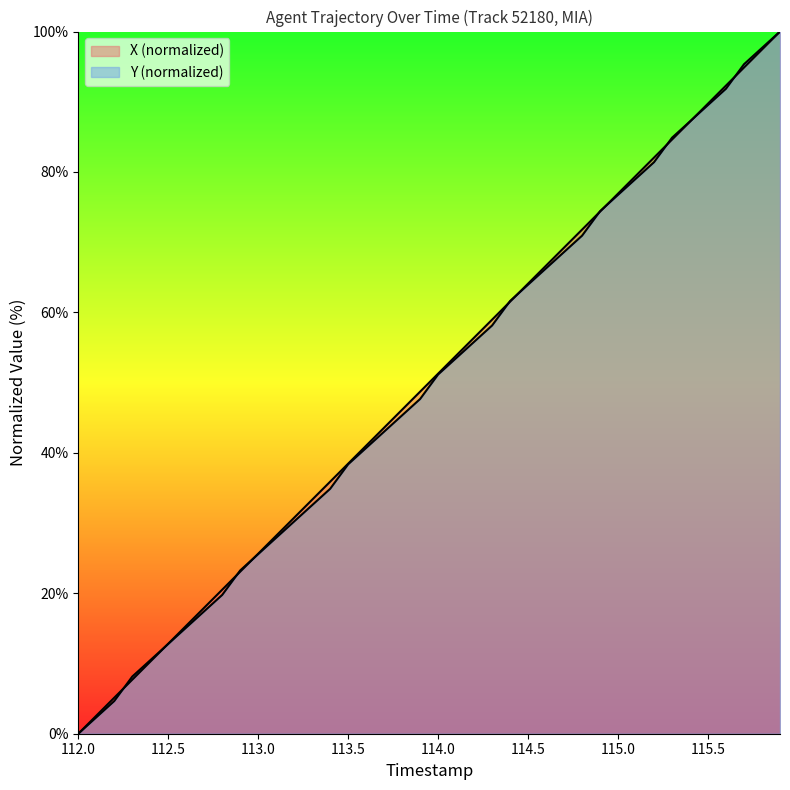

True or false: Y has more than 1 interior local peaks.

False